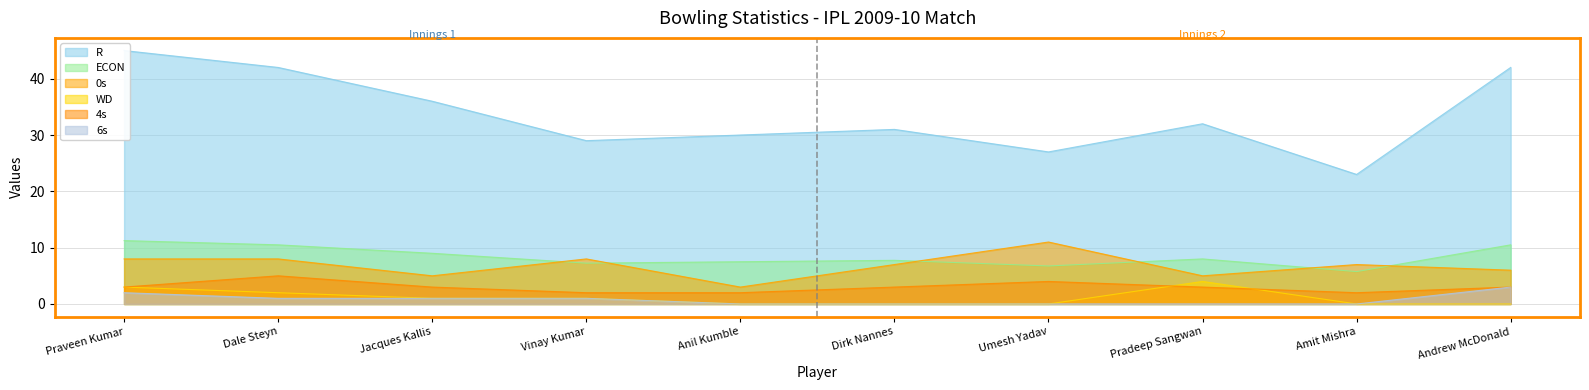

At which category is the sum across all series the highest?

Praveen Kumar